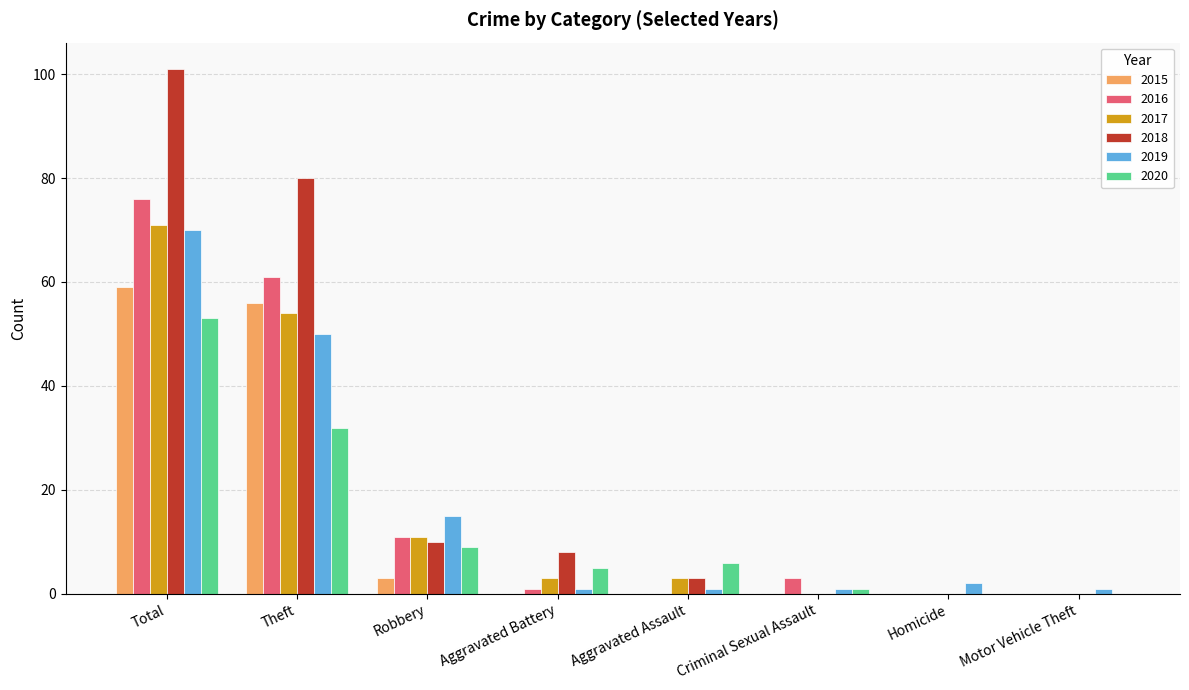

Is it true that 2016 equals -27 at Motor Vehicle Theft?

False